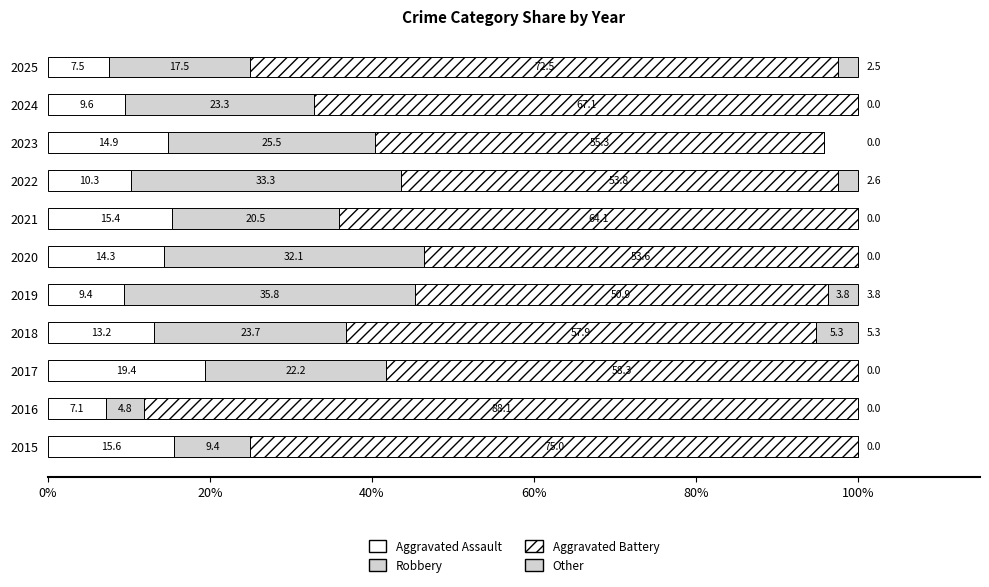

How many data points does each series have?

11